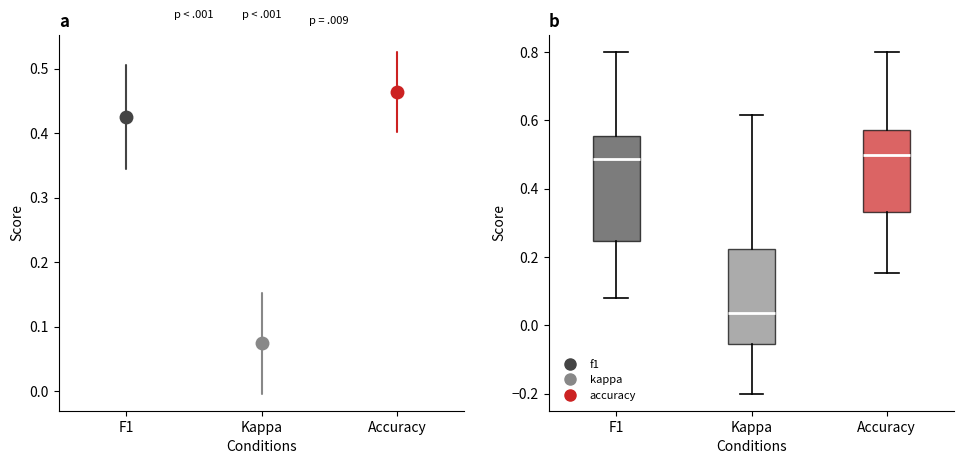

Where does the lower whisker of the box for Accuracy end on the y-axis? The values are not printed on the chart, so give them approximately, as read against the axis.

0.16